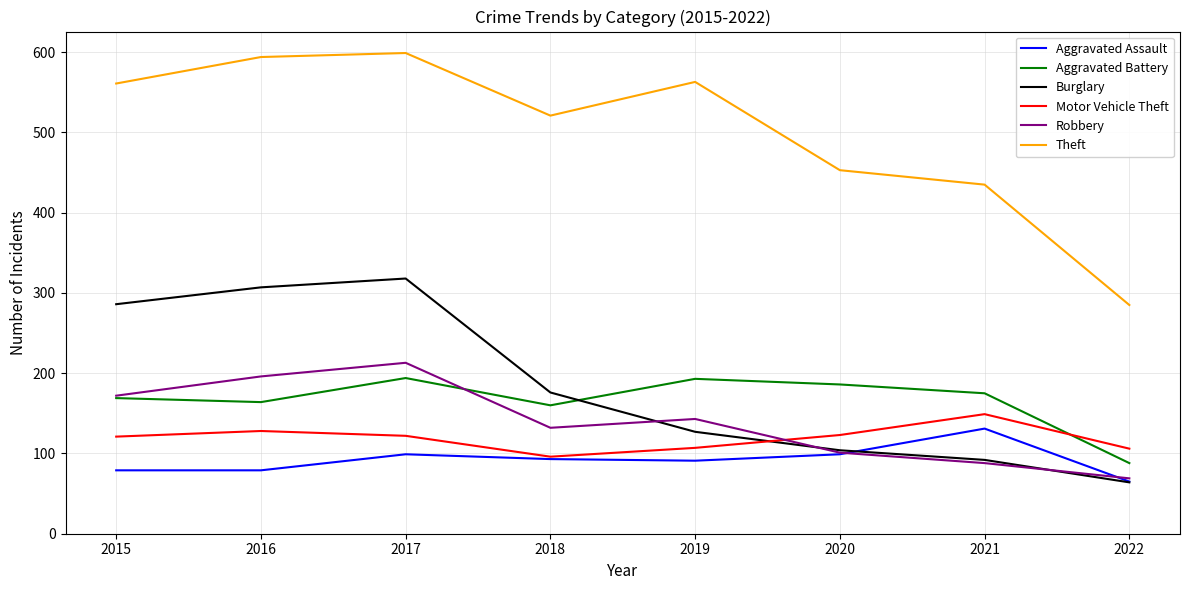

What is the approximate value of Robbery at 2021, to the nearest 5?

90